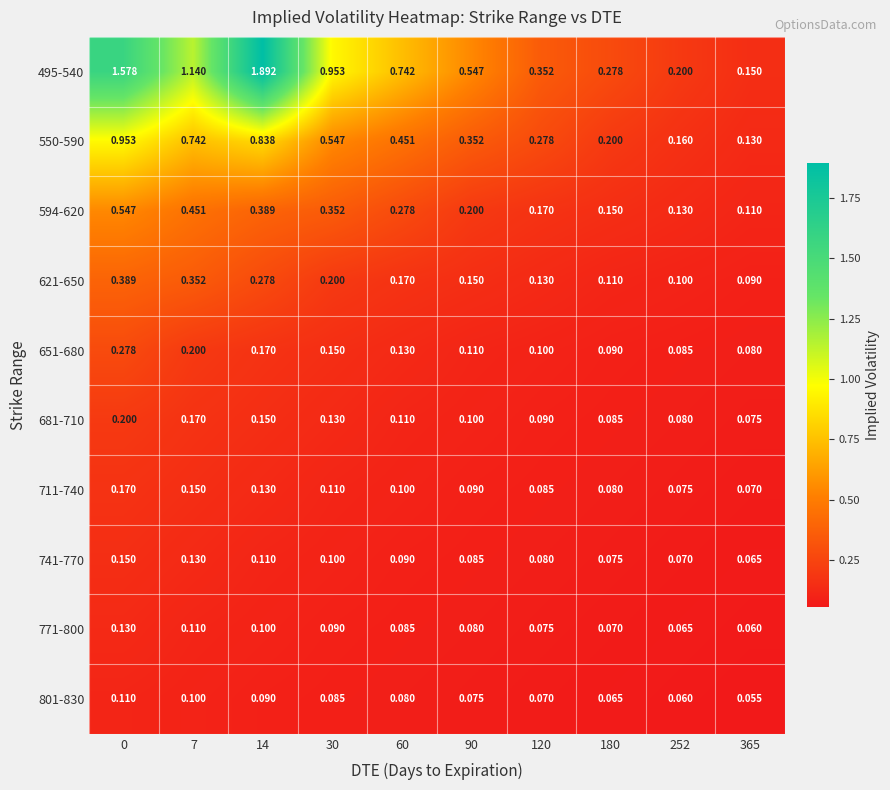

Is the value of 741-770 at 30 greater than the value of 771-800 at 0?

No